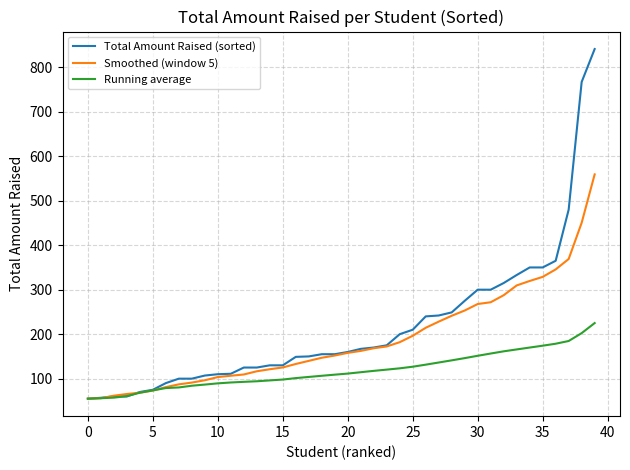

What is the difference between the maximum and second lowest values in the Running average series?

169.0